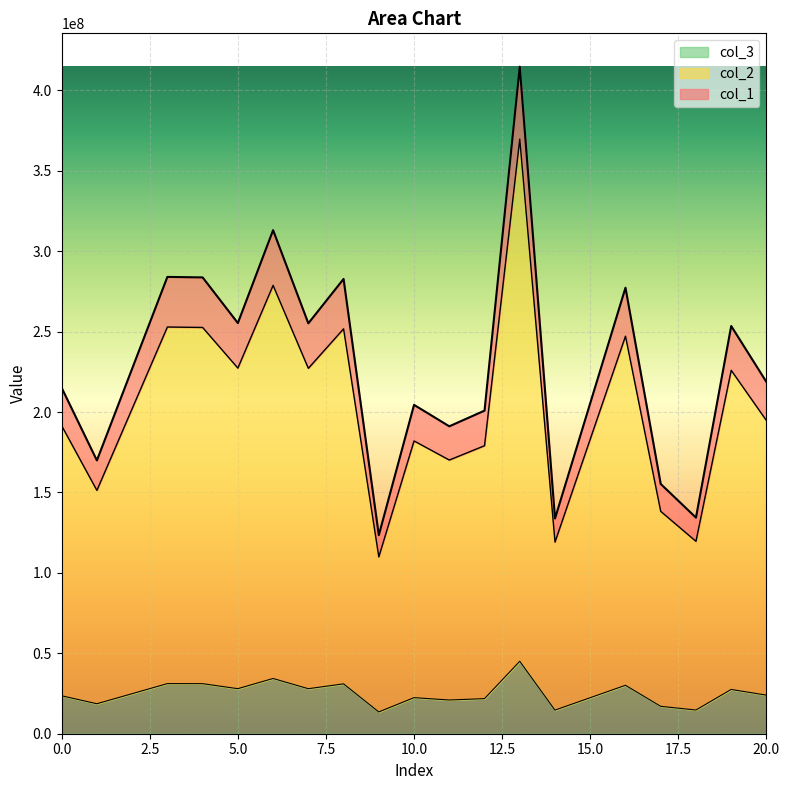

In col_3, how many points are lower than both neighbors (excluding endpoints)?

7